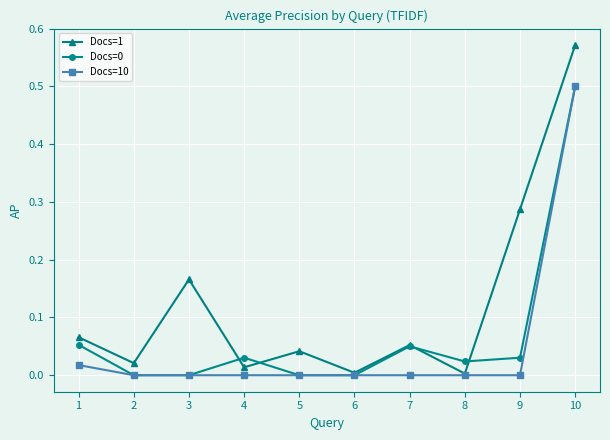

Which category has the highest value across all series?

10